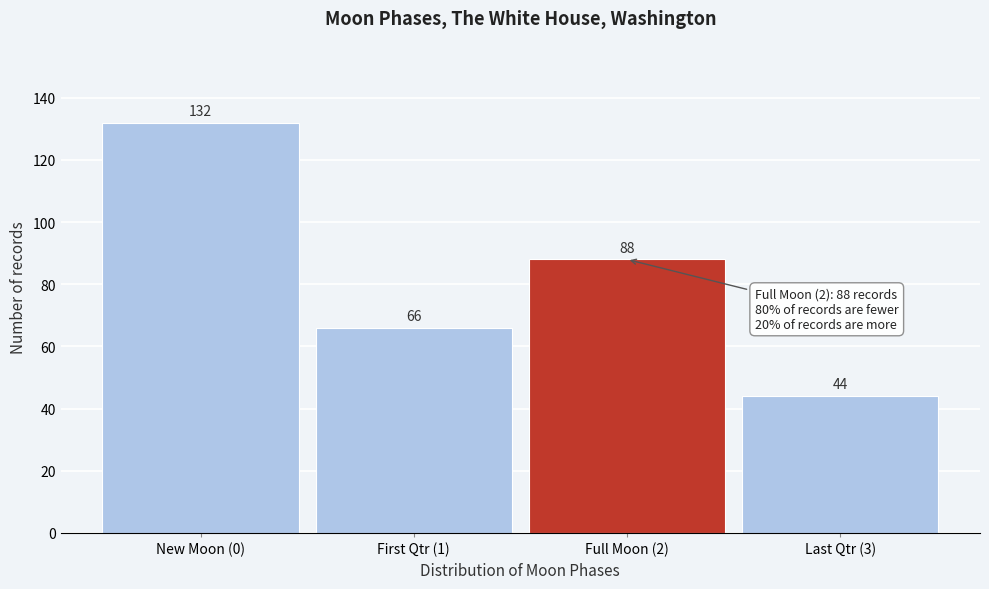

Reading left to right, extract all data points from this chart.

New Moon (0)=132	First Qtr (1)=66	Full Moon (2)=88	Last Qtr (3)=44